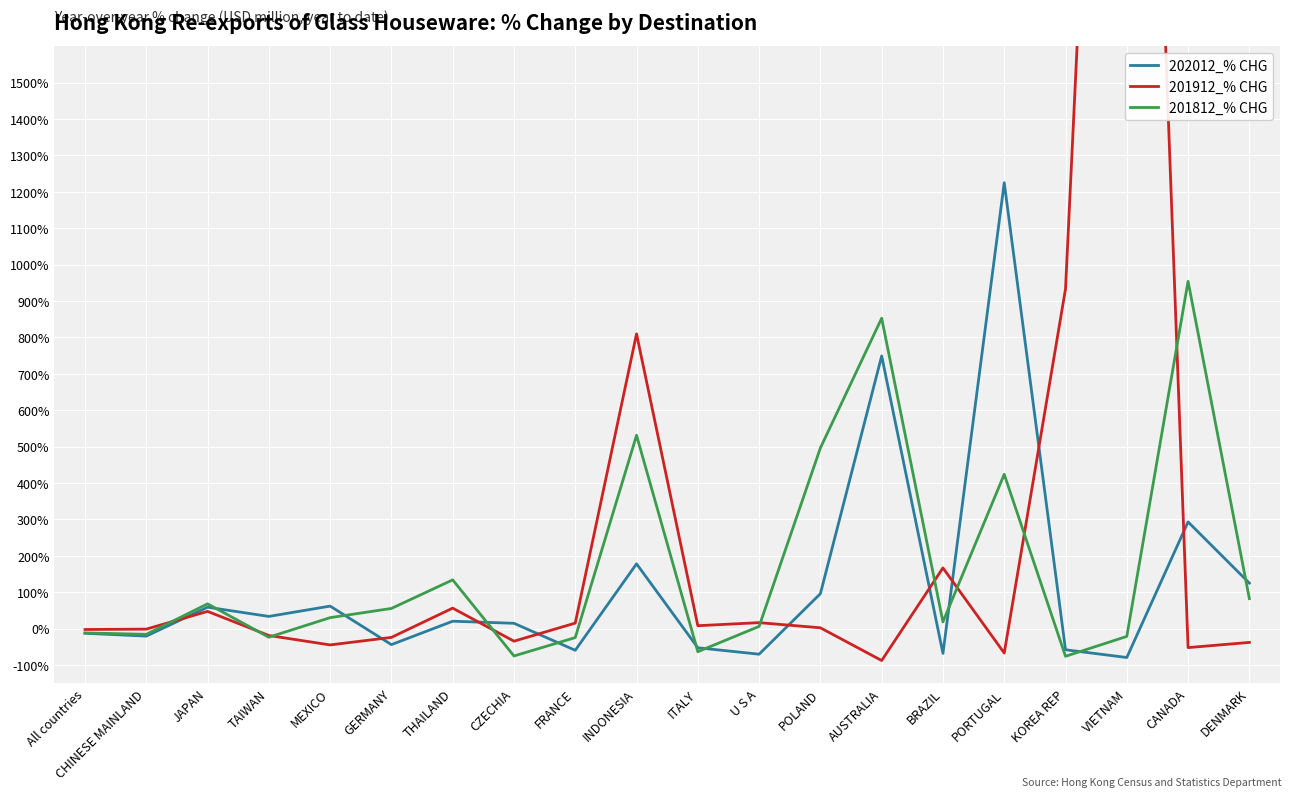

What is the maximum value shown in the chart?

4464.7